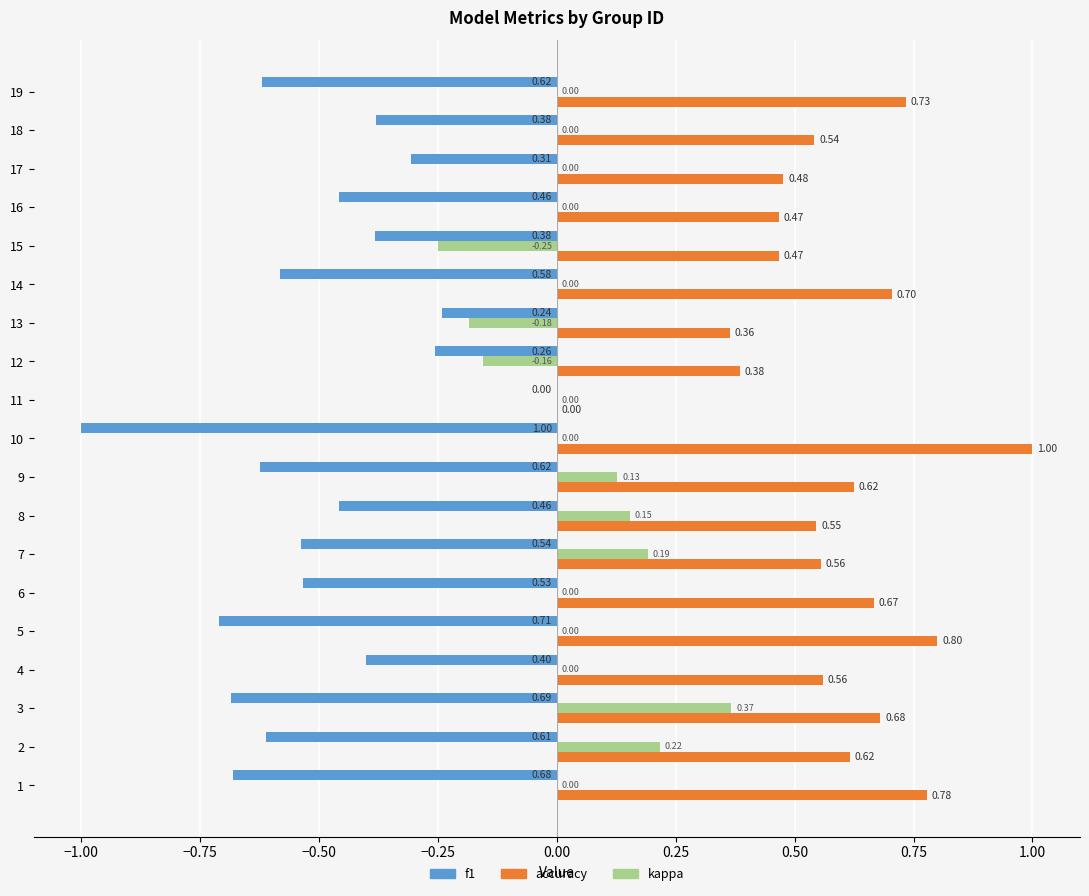

Between 1 and 7, which series saw the biggest shift?

accuracy